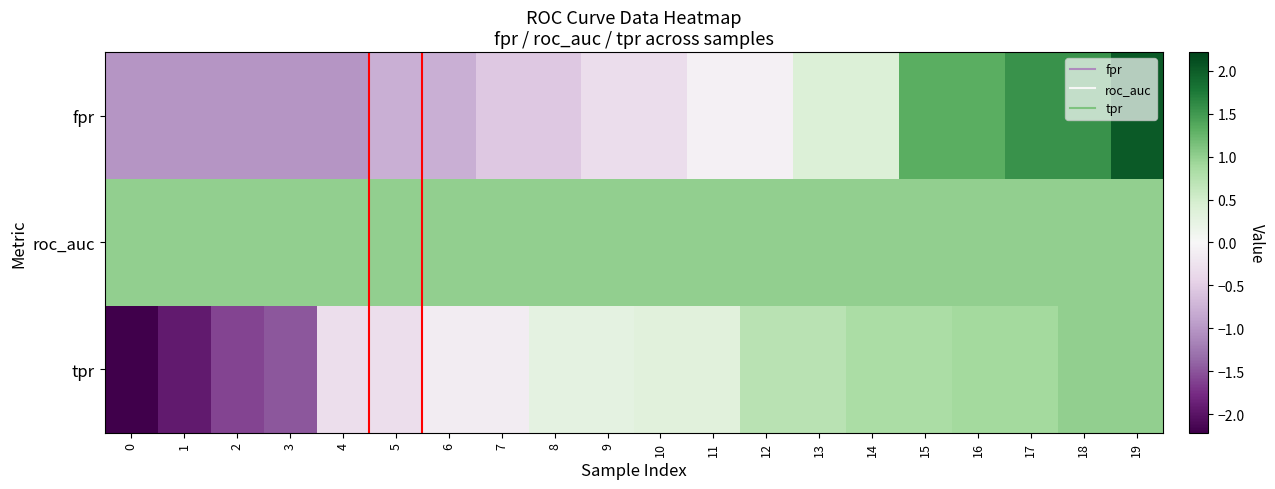

At how many categories does at least one series exceed 0?

20